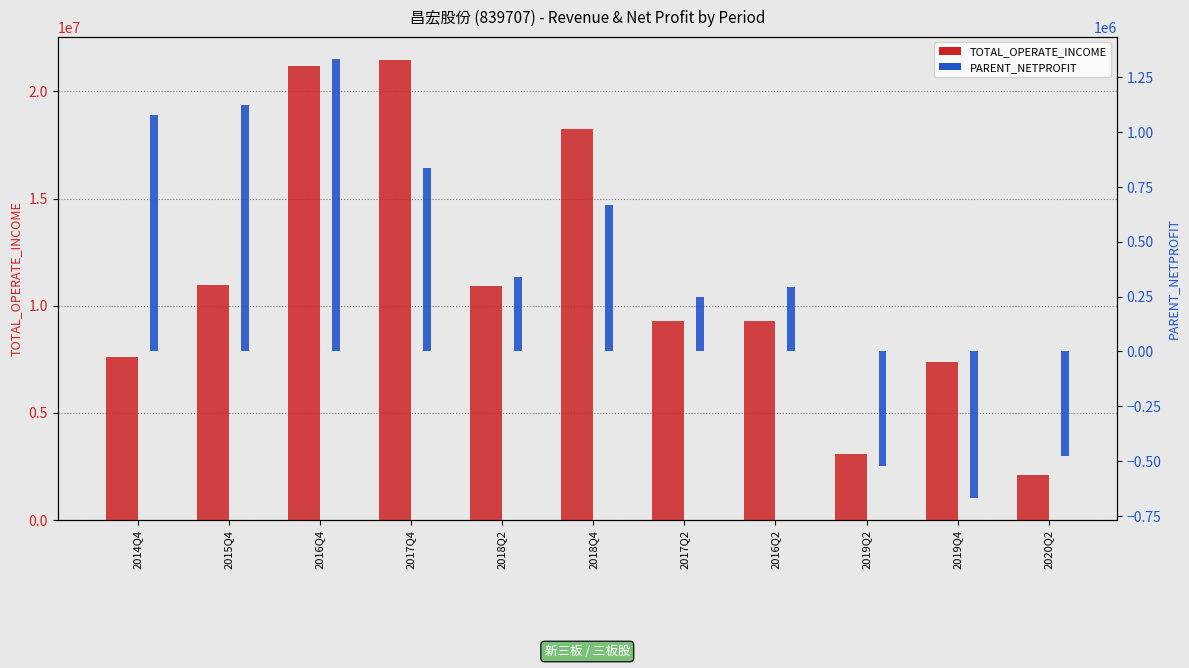

The TOTAL_OPERATE_INCOME series shows 3054935.7 at 2019Q2. True or false?

True